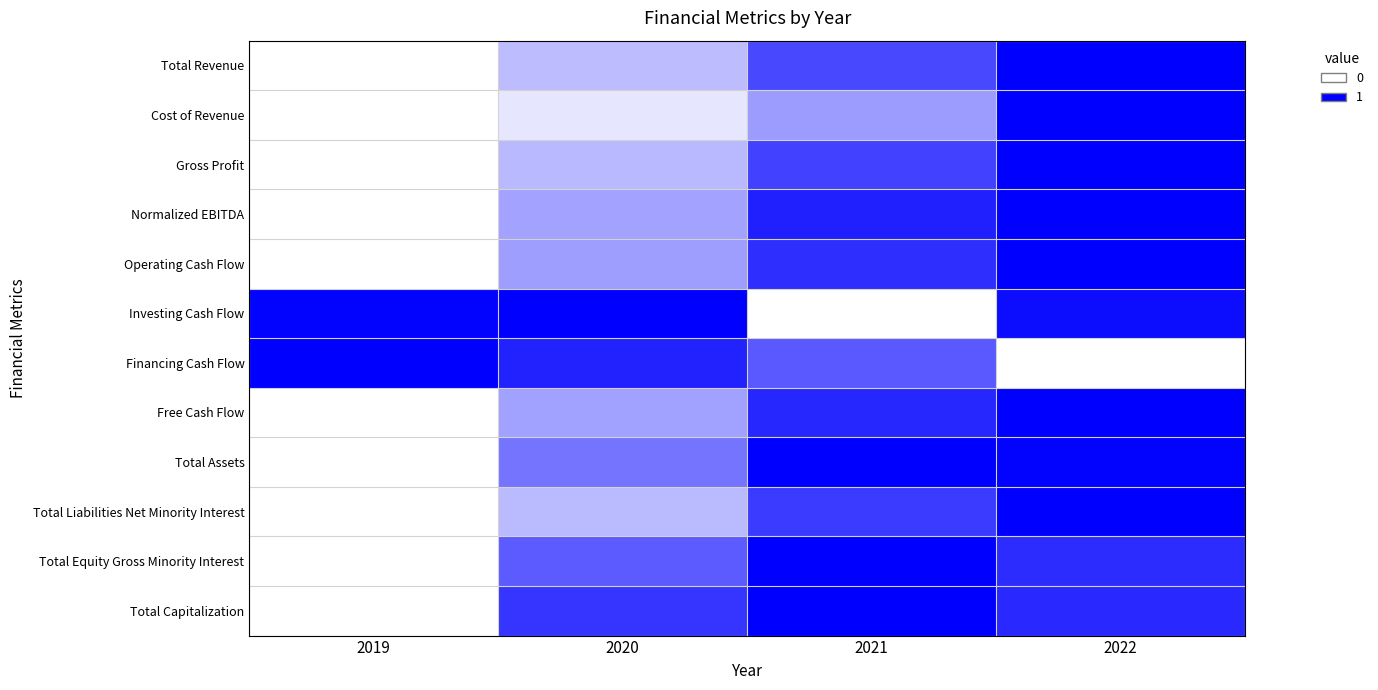

Which series has the widest spread of values?

Total Revenue